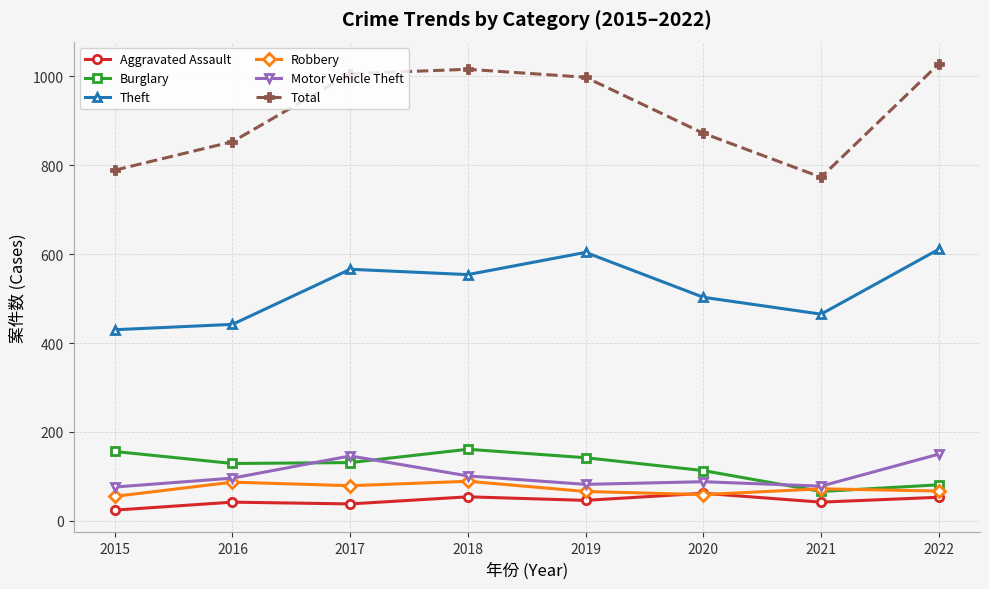

What are all the series names shown in the legend?

Aggravated Assault, Burglary, Theft, Robbery, Motor Vehicle Theft, Total